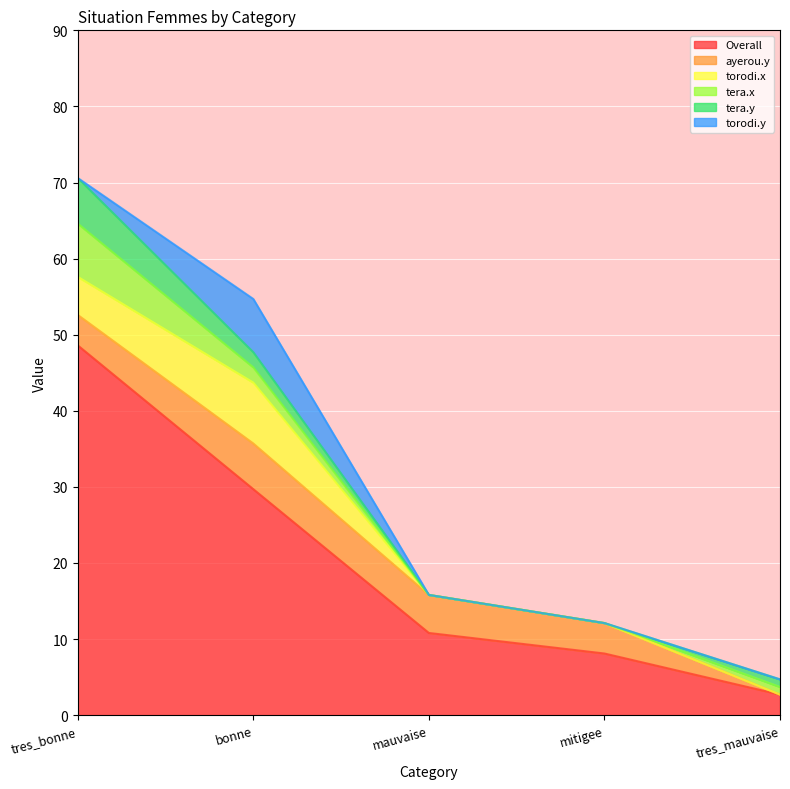

Rank the series at tres_mauvaise from lowest to highest value.

ayerou.y, torodi.x, torodi.y, tera.x, tera.y, Overall